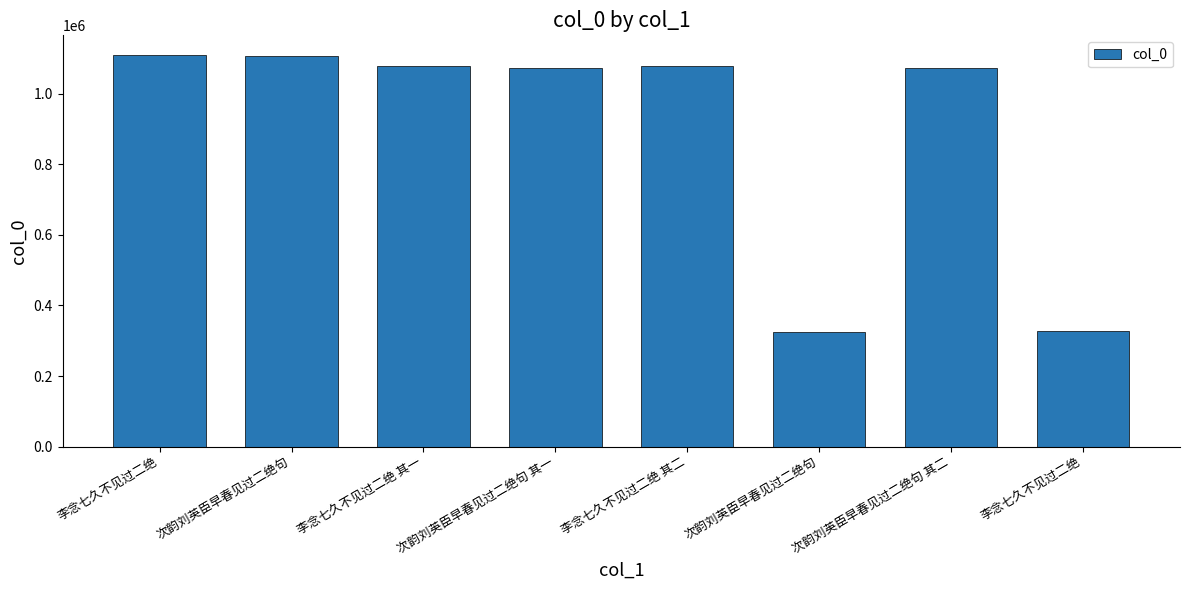

At which label does the data first exceed 1079598?

李念七久不见过二绝